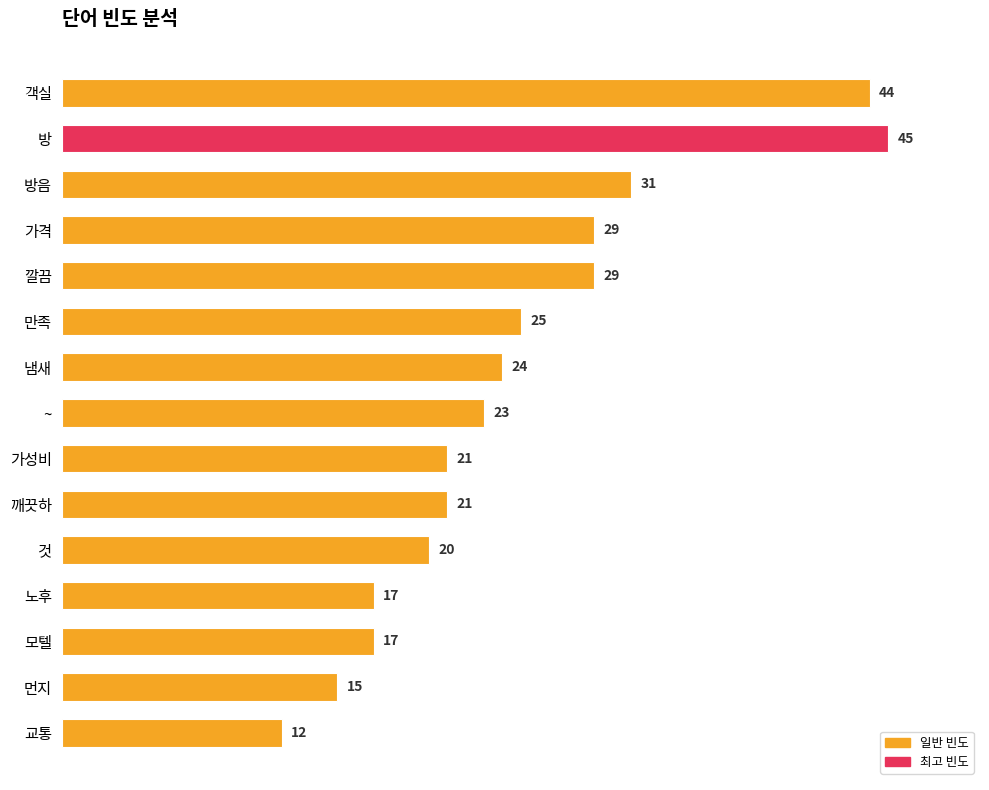

Is it true that the value at 가성비 is 21?

True